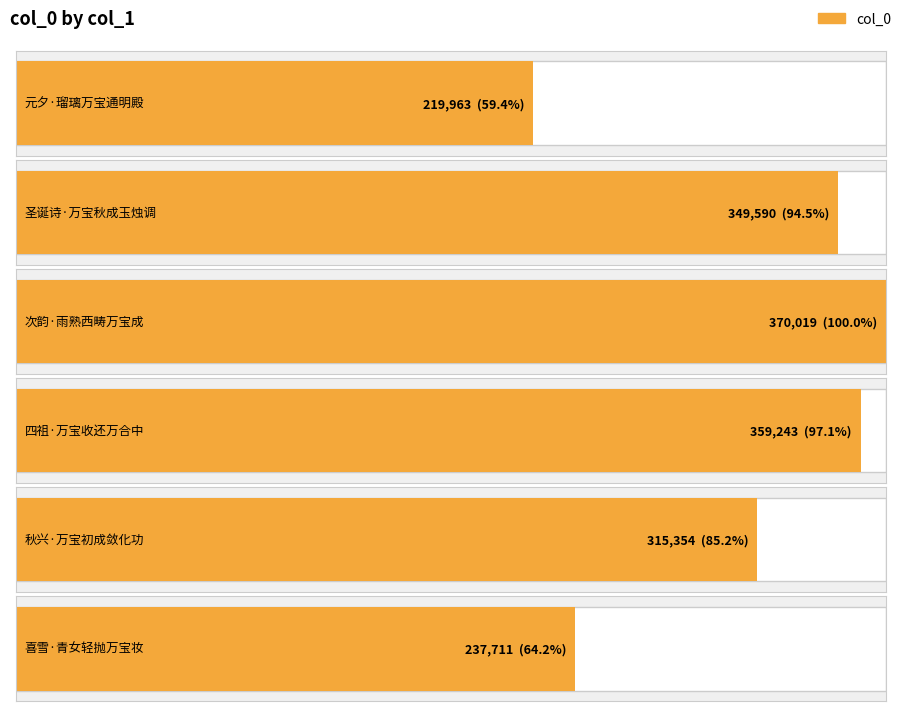

True or false: the data shows 359243 at 四祖·万宝收还万合中.

True